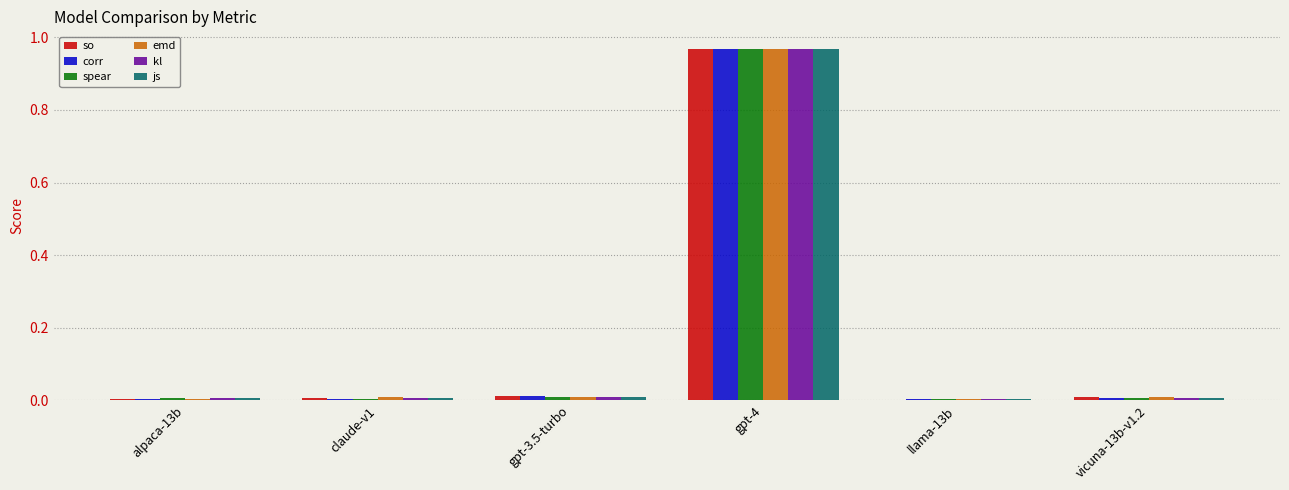

Which category has the highest value in the corr series?

gpt-4